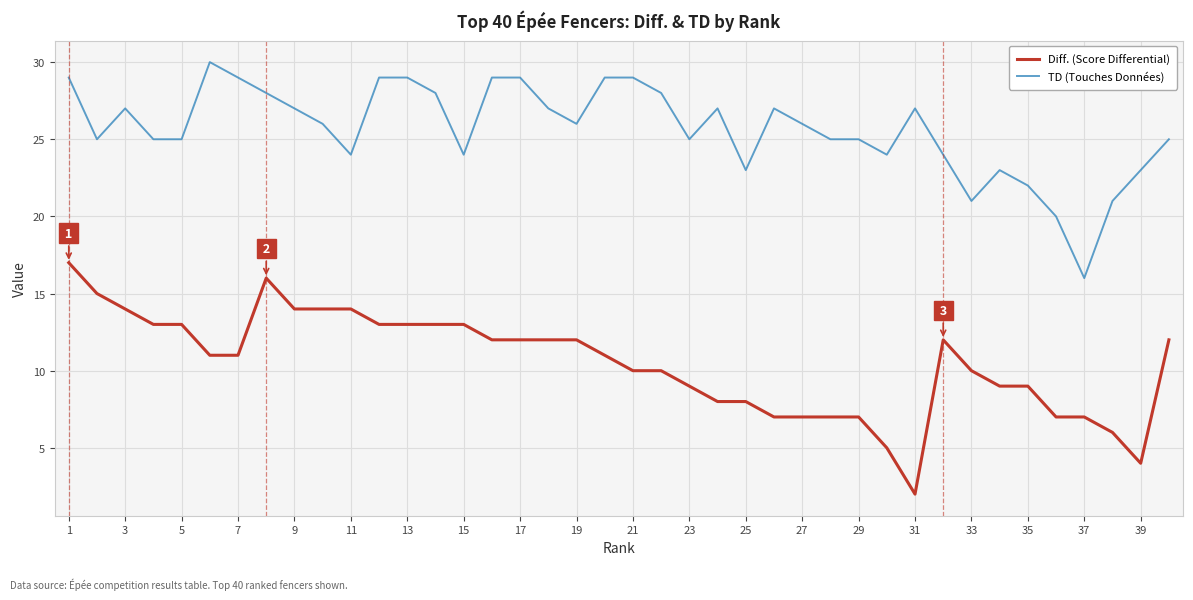

List the series in order of their peak value, highest first.

TD (Touches Données), Diff. (Score Differential)